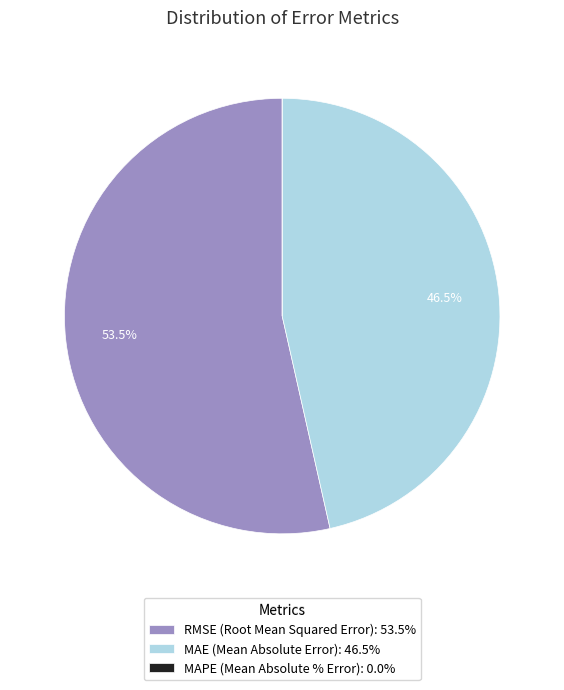

Is there a majority slice in this chart?

Yes